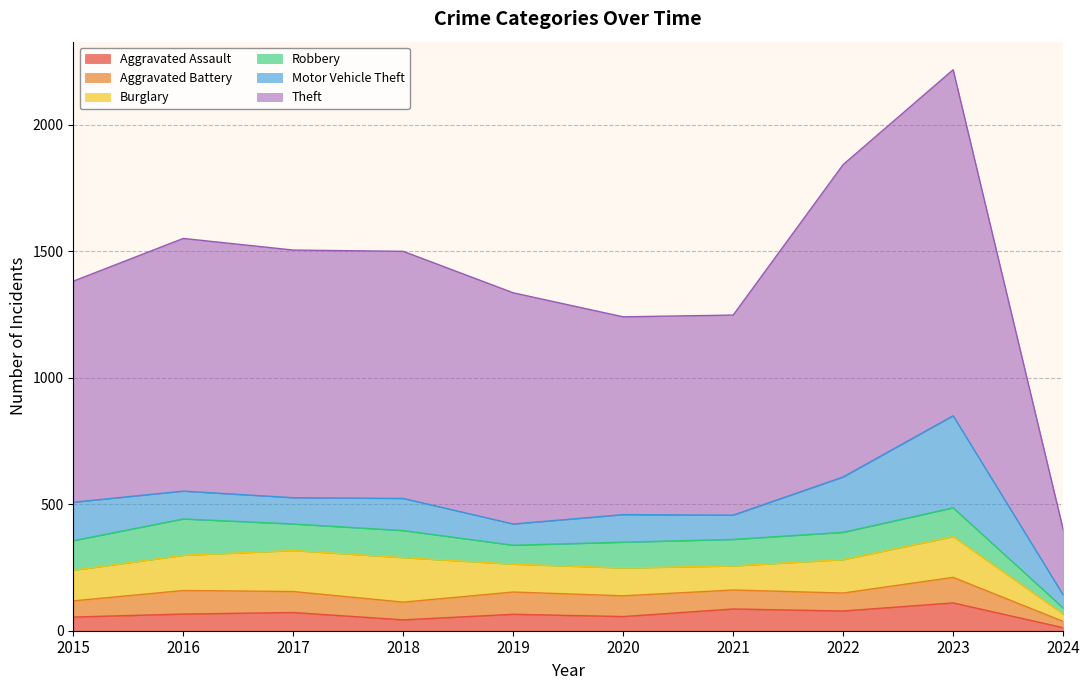

What is the total value across all series at 2016?

1551